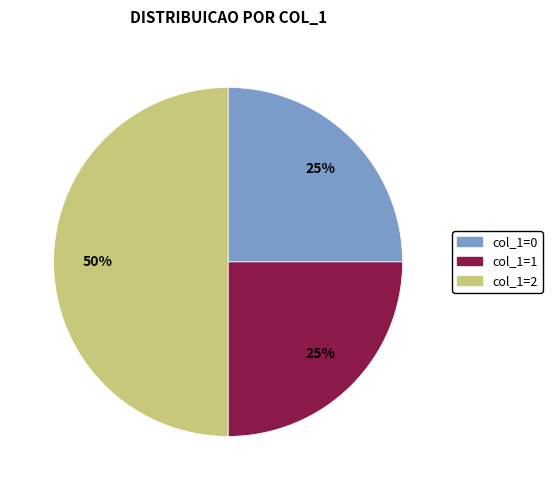

To the nearest percent, what percentage of the pie is col_1=1?

25%